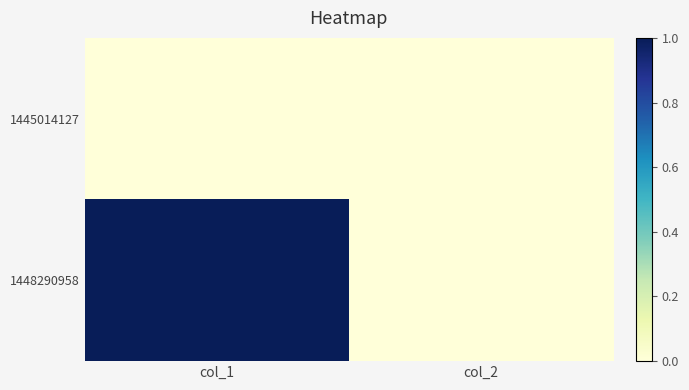

Reading left to right, extract all data points from this chart.

1445014127: col_1=0	col_2=0
1448290958: col_1=1	col_2=0